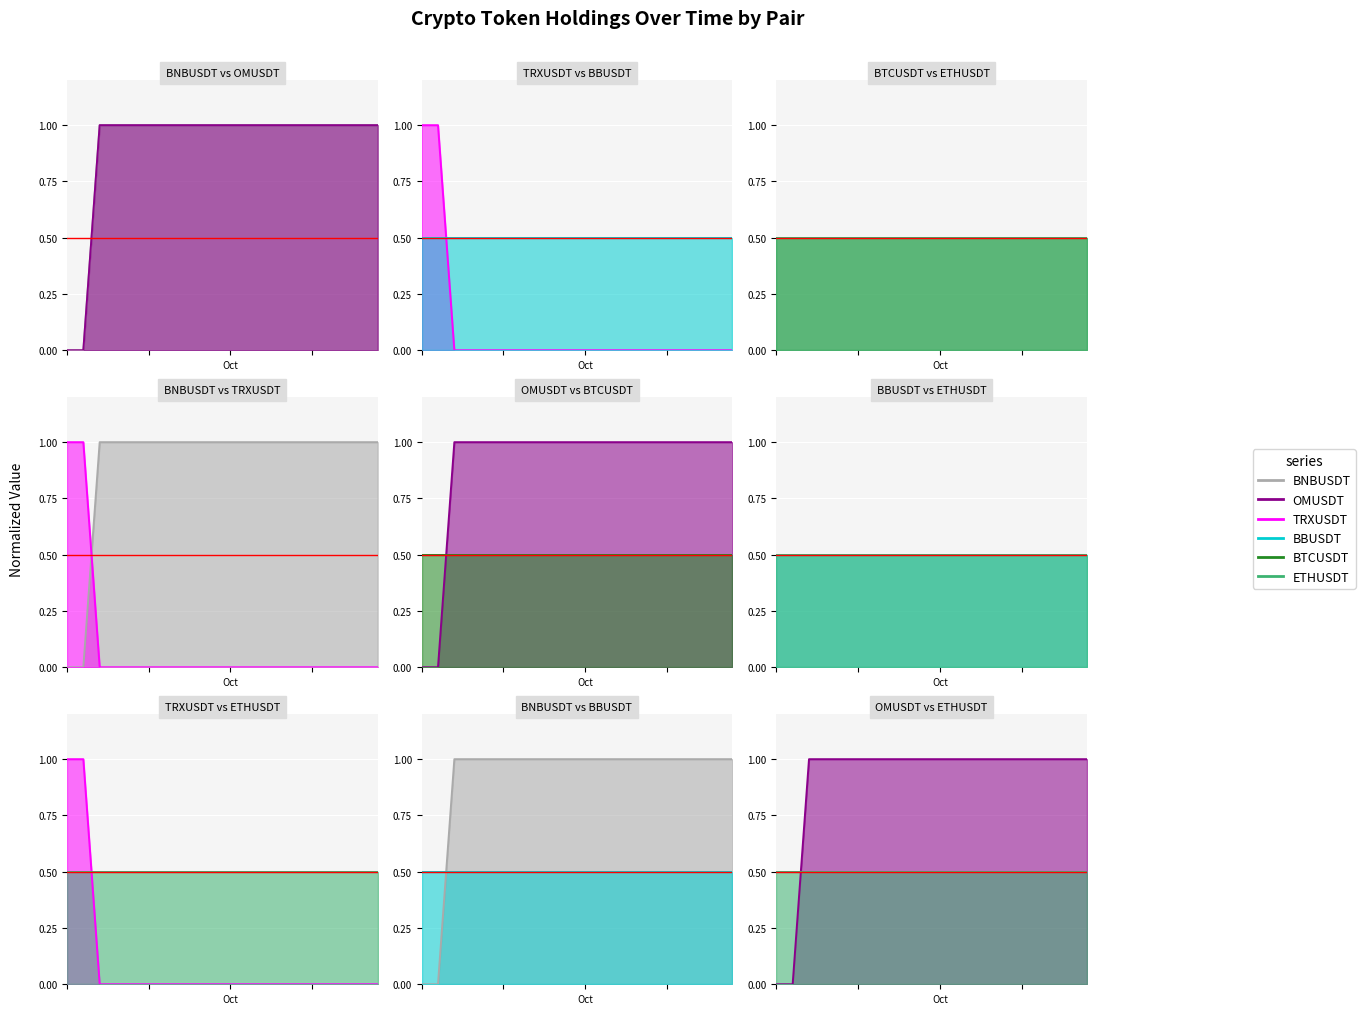

What is the total value across all series at 2?

3.5